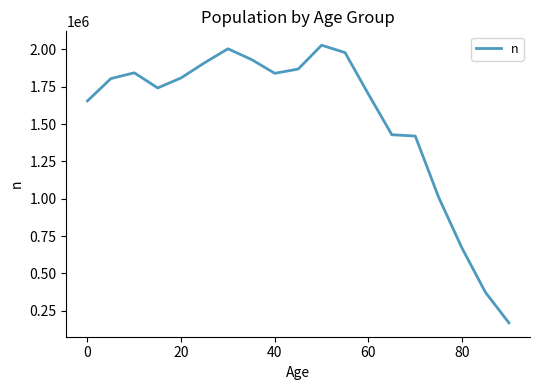

What is the maximum value shown in the chart?

2027500